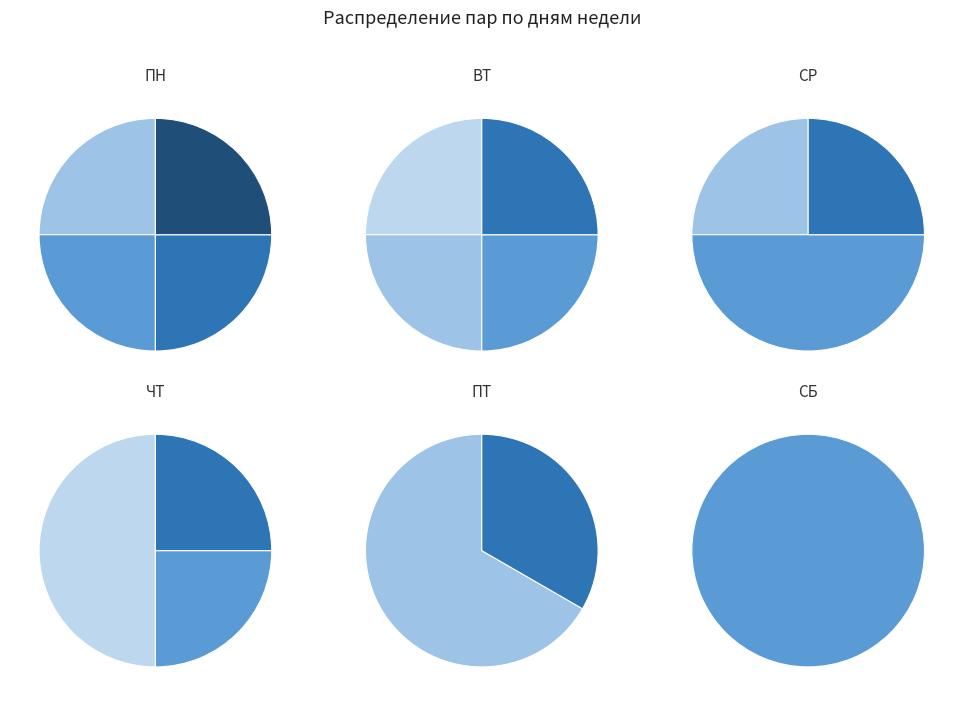

What is the ratio of the value at ПН to the value at ЧТ?

1.0